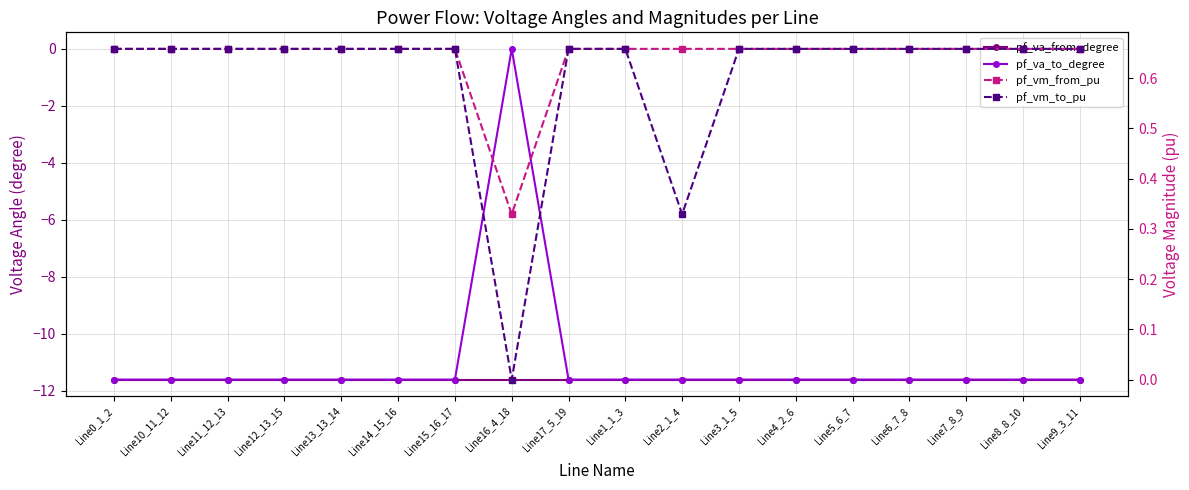

The pf_vm_to_pu series shows 0.2 at Line13_13_14. True or false?

False